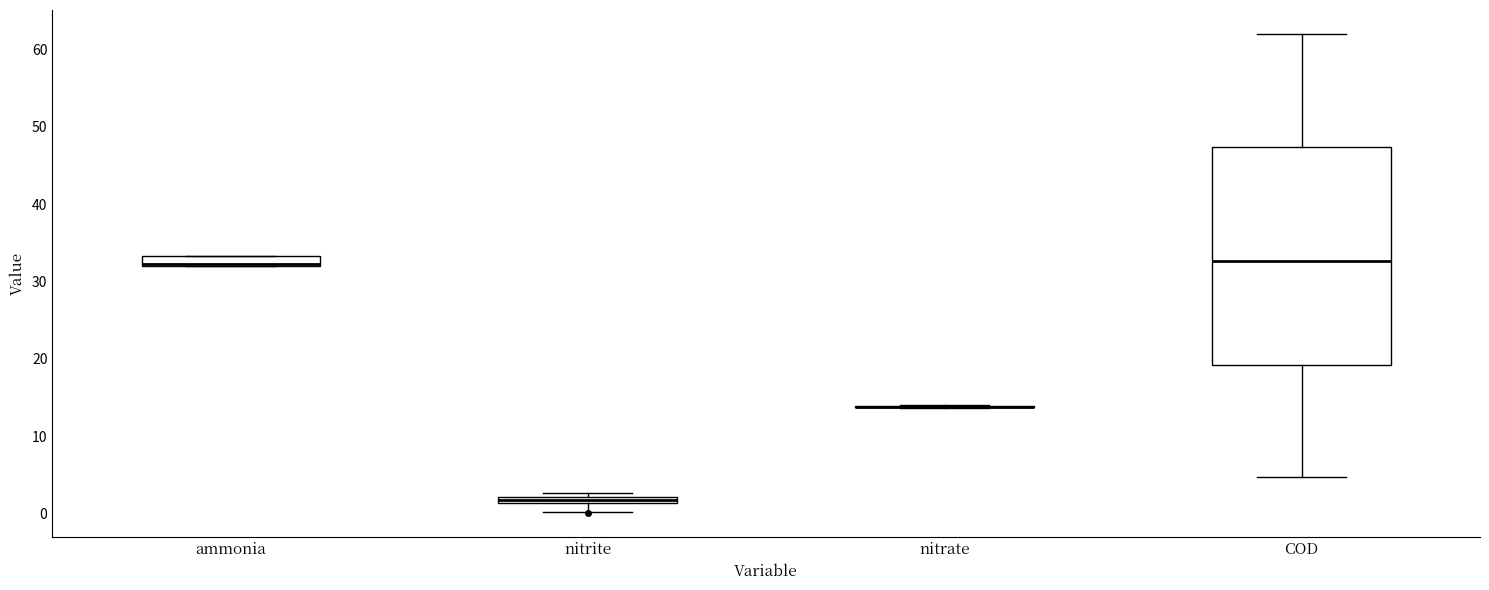

Where is the lower edge of the box for COD on the y-axis? The values are not printed on the chart, so give them approximately, as read against the axis.

19